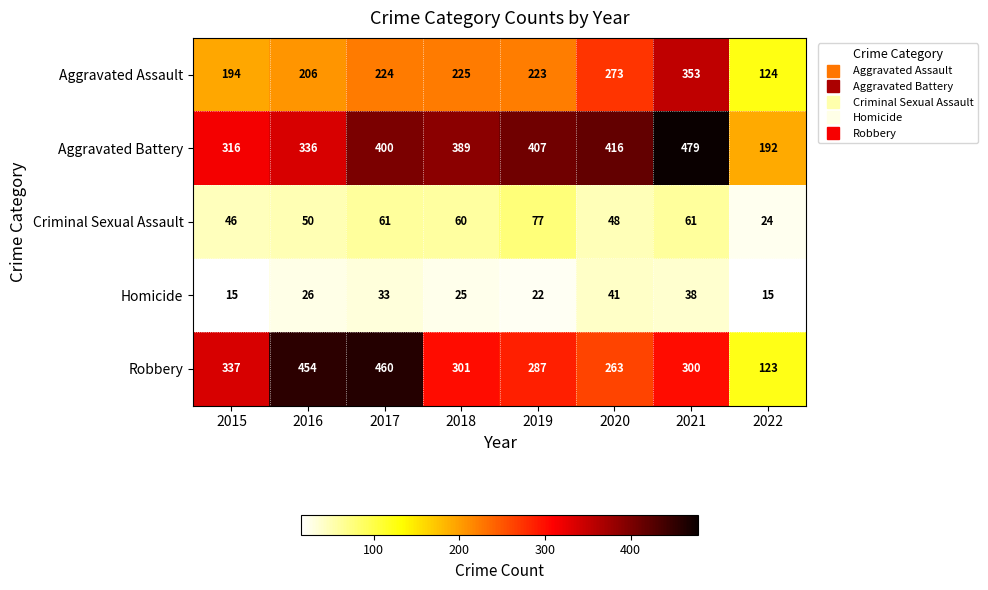

At which label does Aggravated Assault reach its peak?

2021